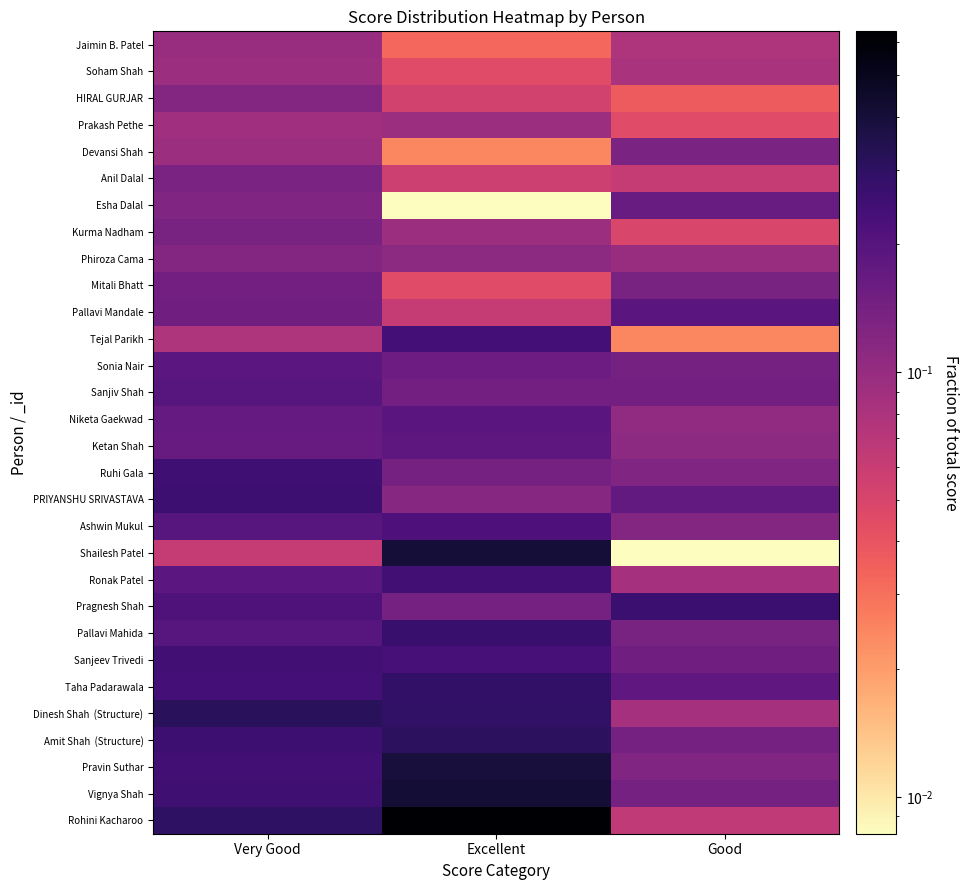

What is the total value across all series at Very Good?

5.4